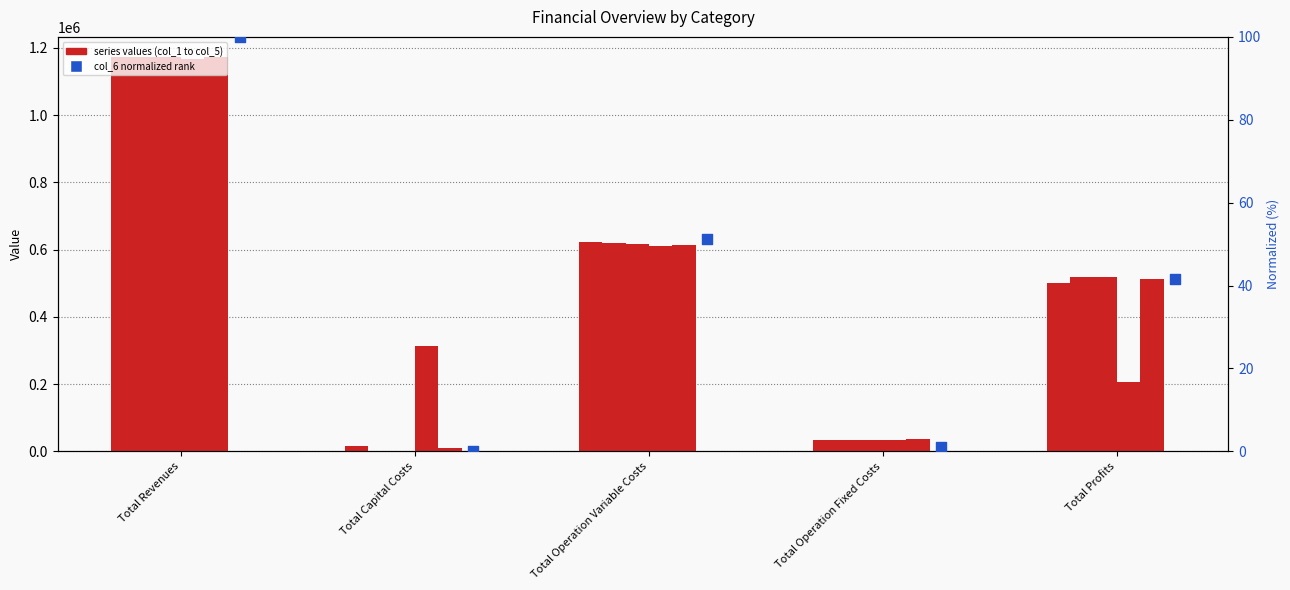

At how many categories does at least one series exceed 170945?

4